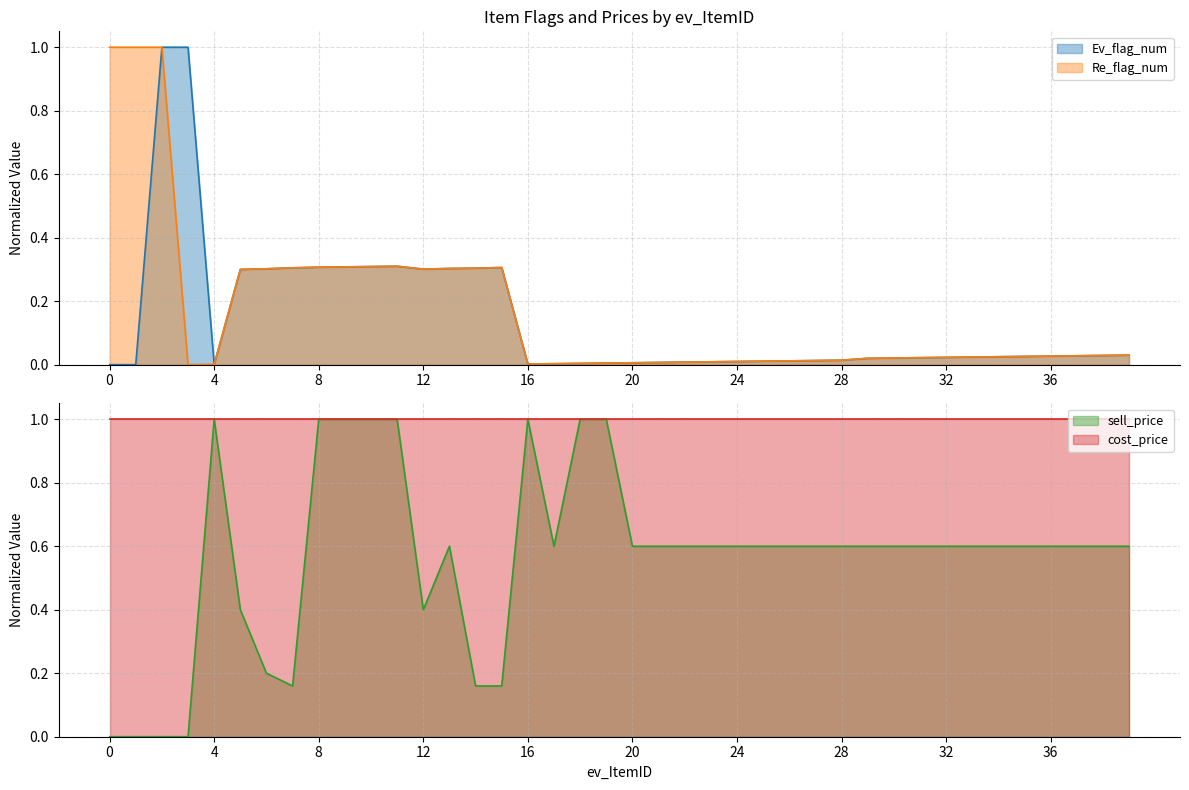

What is the value of the sell_price point at the 14th from the left?

0.6